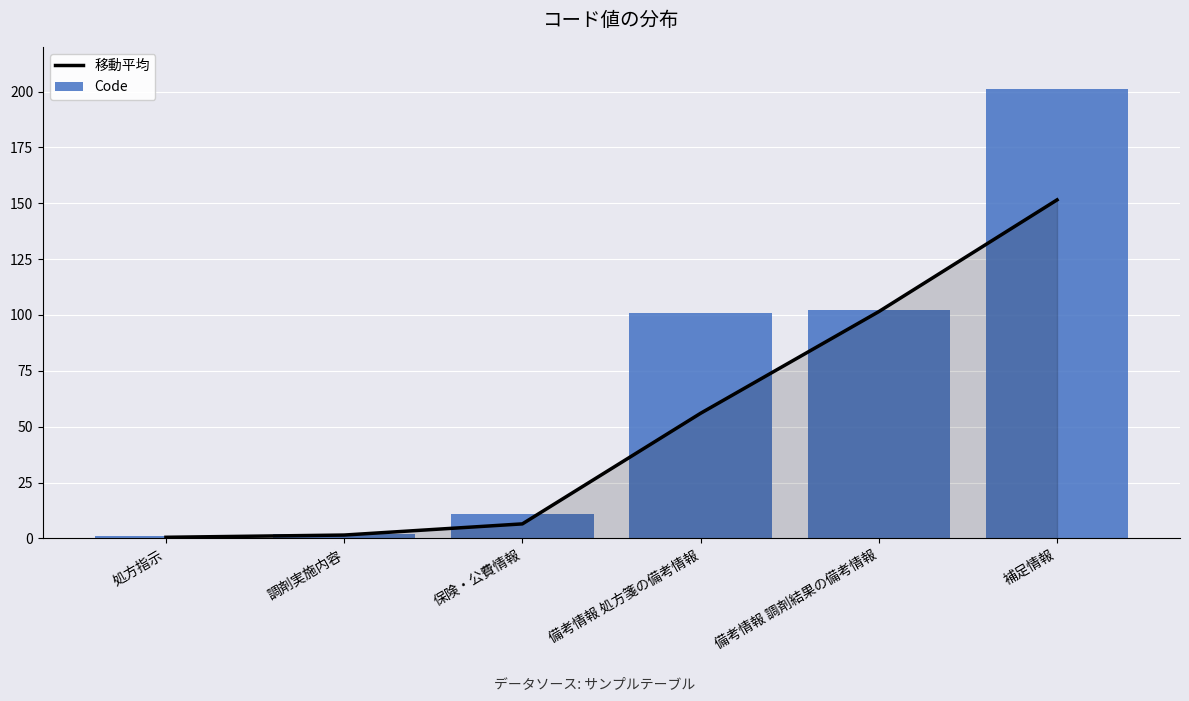

How many groups of bars are there?

6